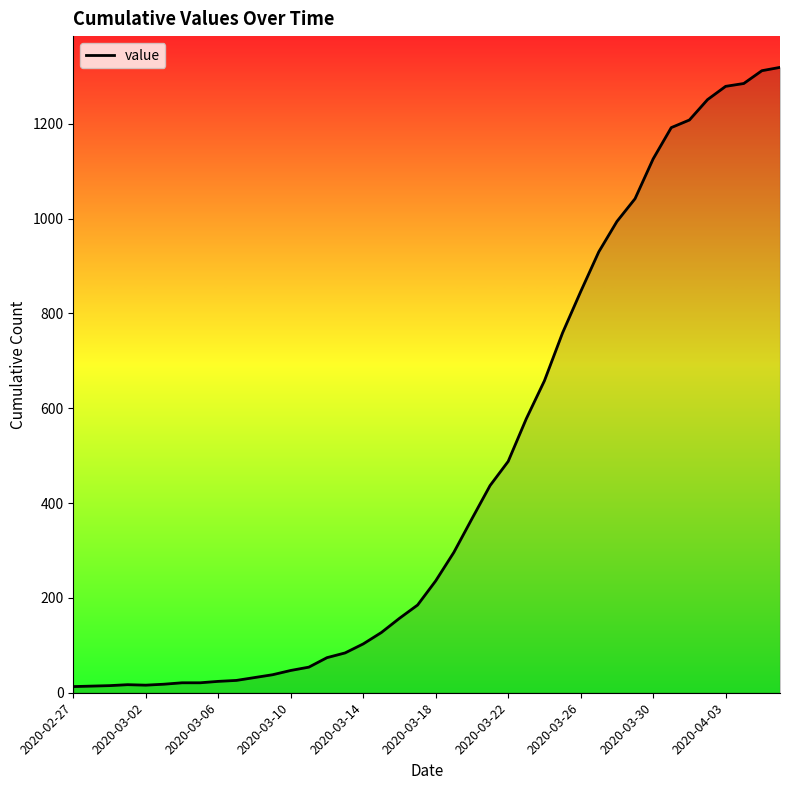

What is the greatest value displayed?

1319